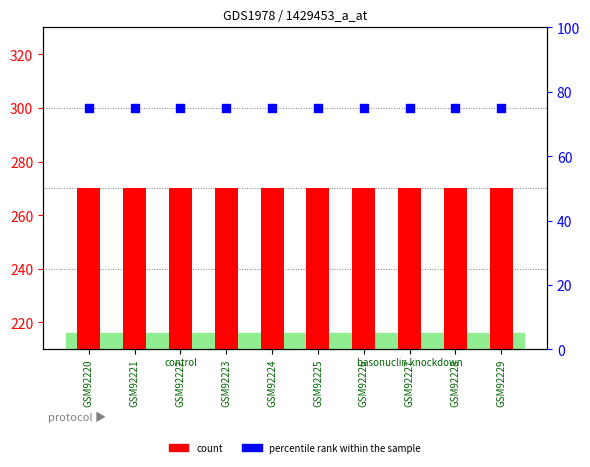

At how many categories does at least one series exceed 294?

10